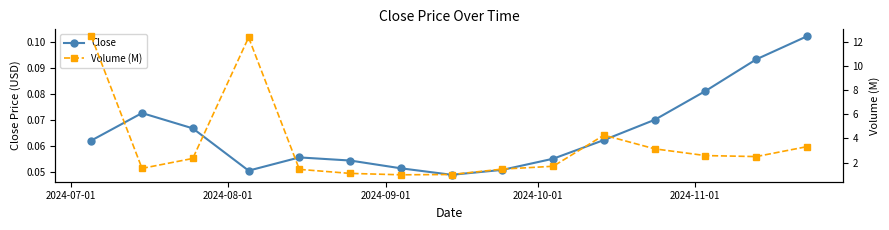

Count the Close values in the range 0 to 1.

15